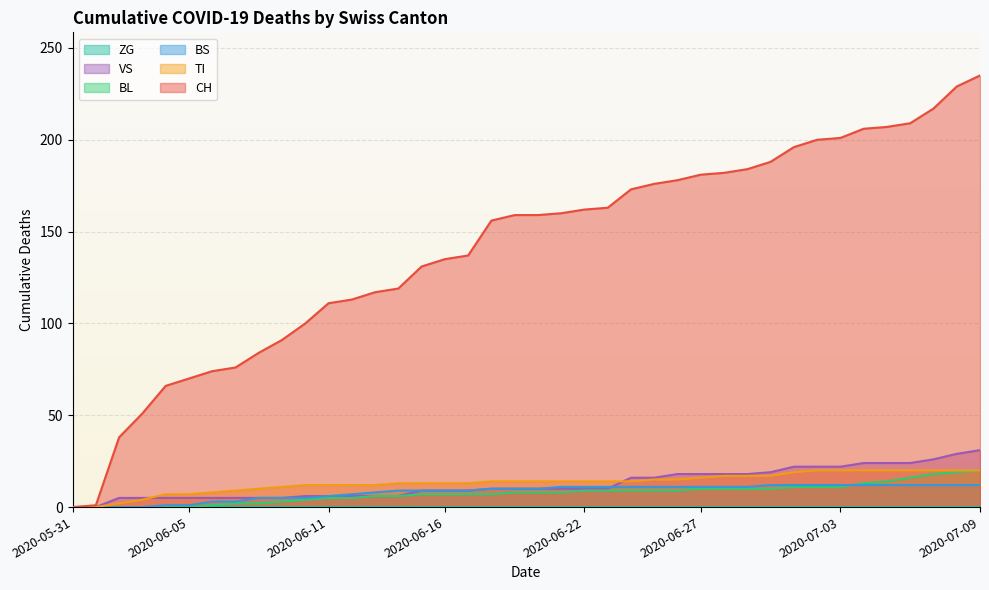

What is the spread (max minus min) of values at 2020-06-11?

111